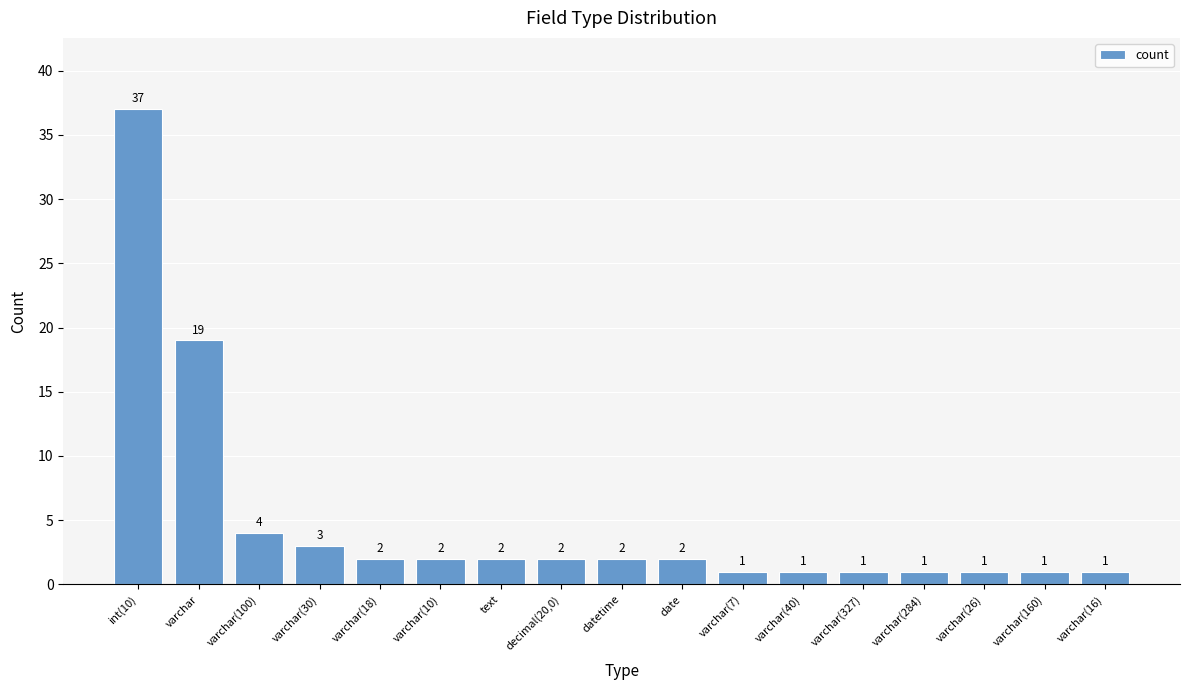

What position from the right is varchar?

16